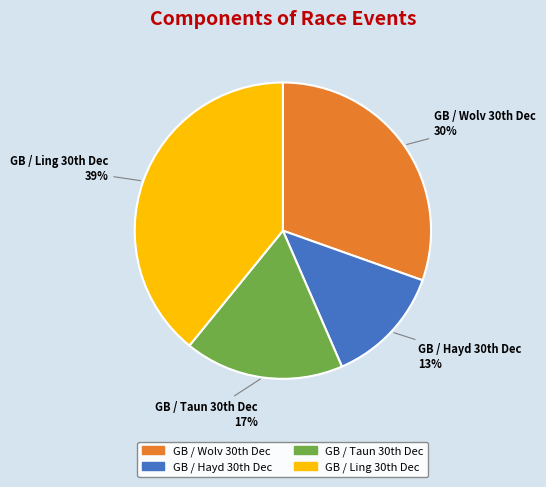

To the nearest percent, what is the average slice percentage?

25%